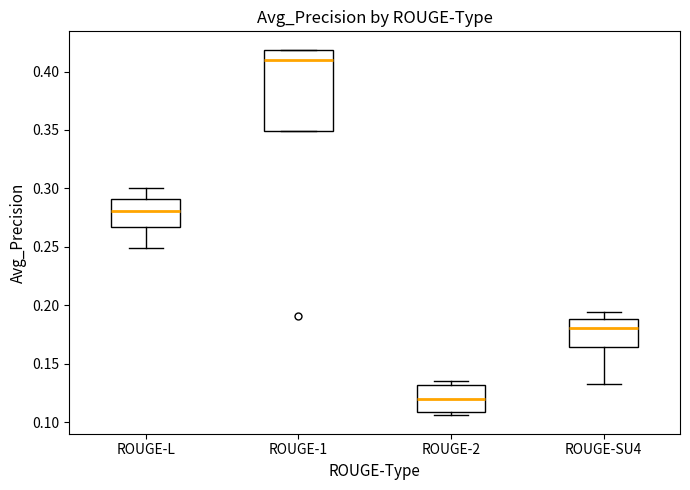

Where does the upper whisker of the box for ROUGE-SU4 end on the y-axis? The values are not printed on the chart, so give them approximately, as read against the axis.

0.195